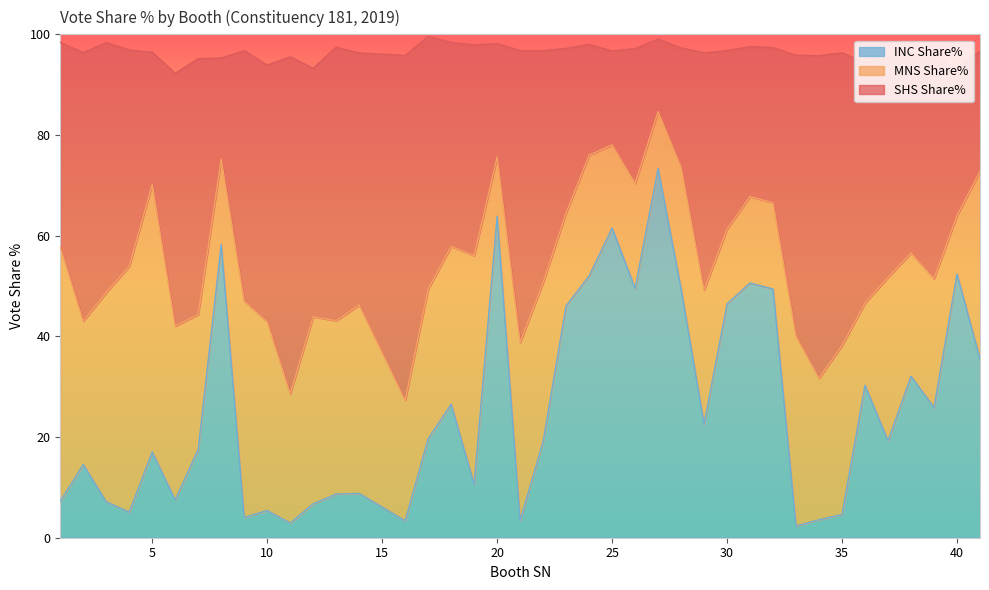

What is the total value across all series at 20?

98.2